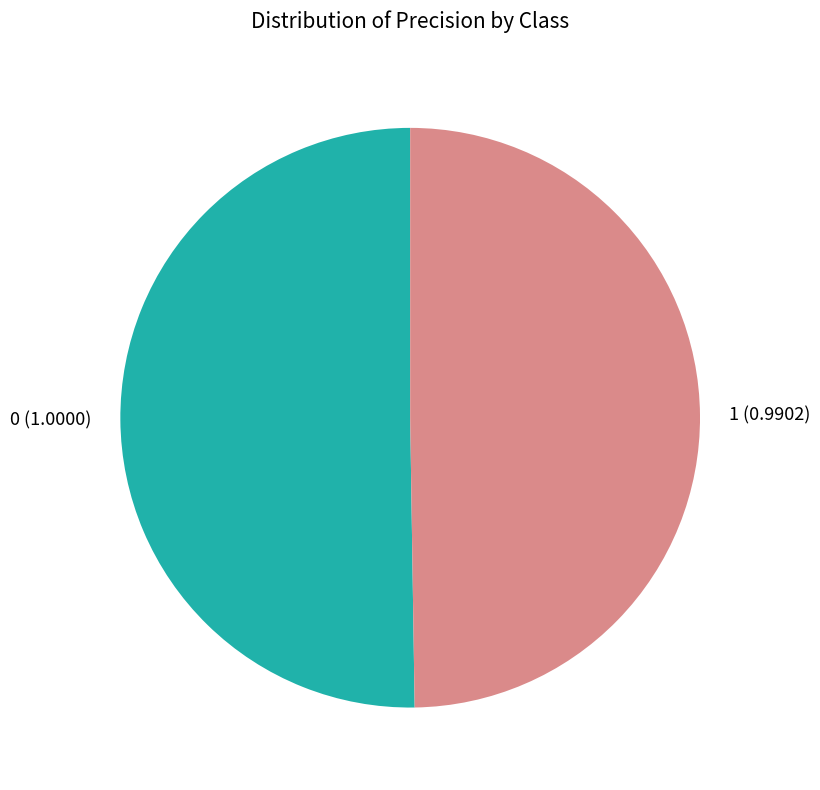

How many segments does this pie chart have?

2